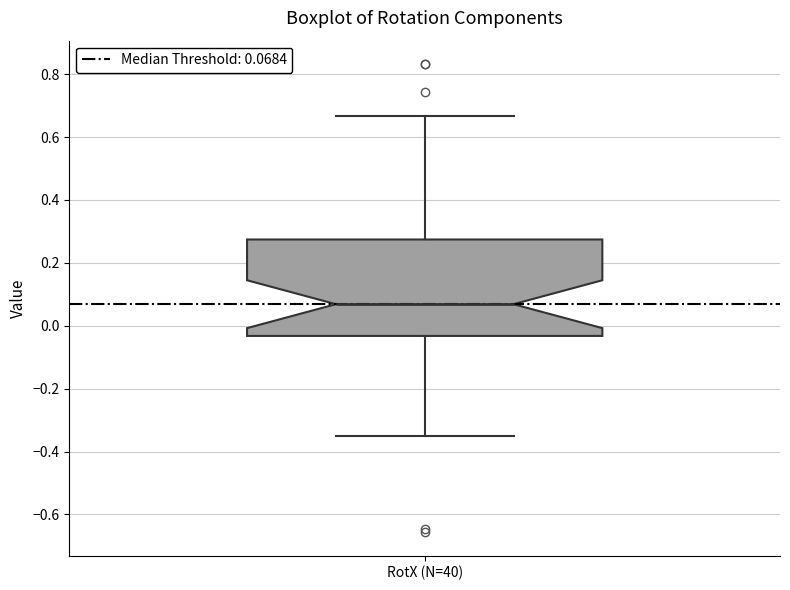

Read this box plot against the y-axis: the position of the median line, the range covered by the box, and the ends of both whiskers. The values are not printed on the chart, so give them approximately, as read against the axis.

median 0.06, box -0.04 to 0.28, whiskers -0.34 to 0.66